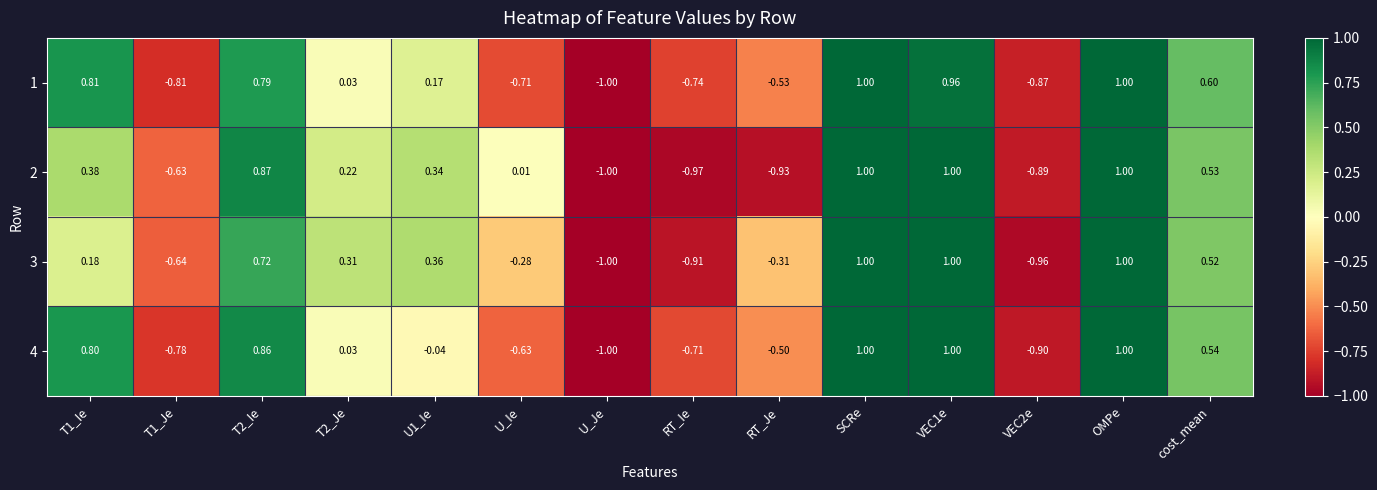

At which label does 3 reach its minimum?

U_Je